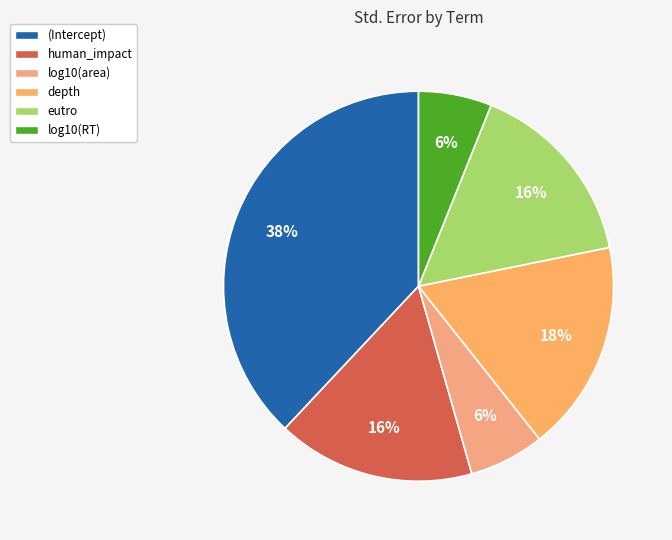

The depth slice represents 30% of the pie. True or false?

False